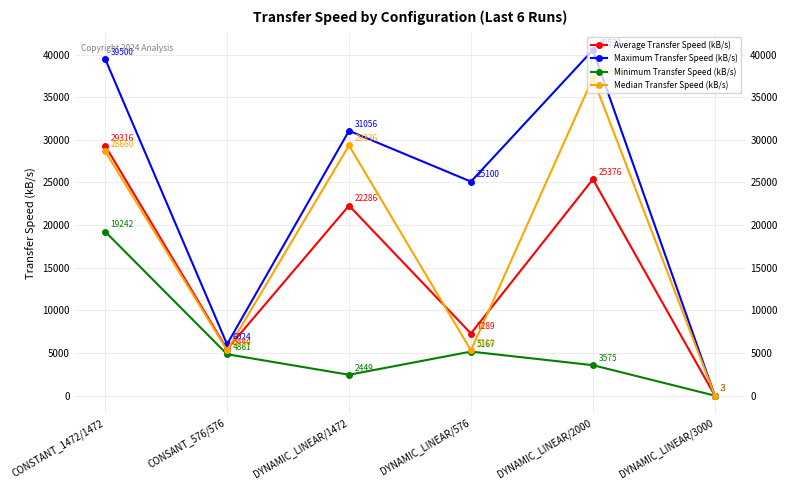

List the series in order of their overall mean, highest first.

Maximum Transfer Speed (kB/s), Median Transfer Speed (kB/s), Average Transfer Speed (kB/s), Minimum Transfer Speed (kB/s)